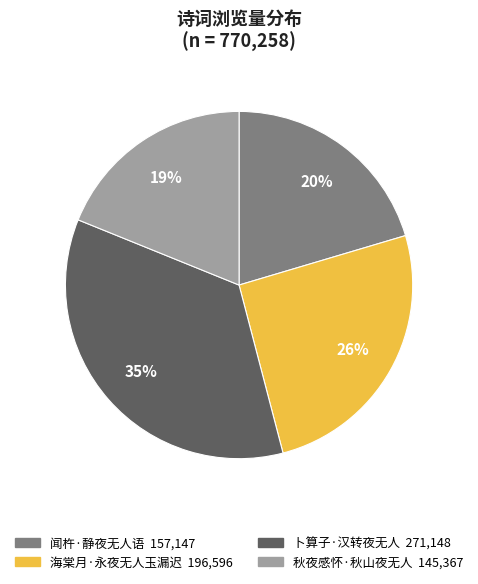

Which slice is the largest?

卜算子·汉转夜无人